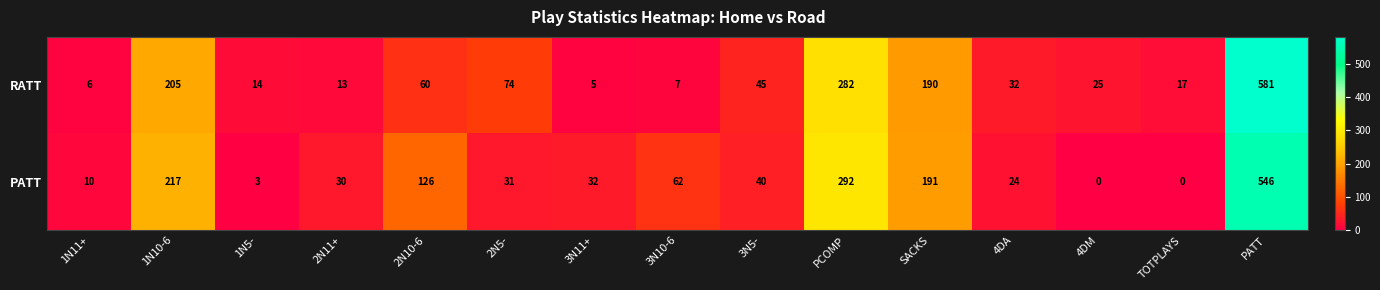

Reading left to right, transcribe all the data shown in this chart.

RATT: 1N11+=6	1N10-6=205	1N5-=14	2N11+=13	2N10-6=60	2N5-=74	3N11+=5	3N10-6=7	3N5-=45	PCOMP=282	SACKS=190	4DA=32	4DM=25	TOTPLAYS=17	PATT=581
PATT: 1N11+=10	1N10-6=217	1N5-=3	2N11+=30	2N10-6=126	2N5-=31	3N11+=32	3N10-6=62	3N5-=40	PCOMP=292	SACKS=191	4DA=24	4DM=0	TOTPLAYS=0	PATT=546